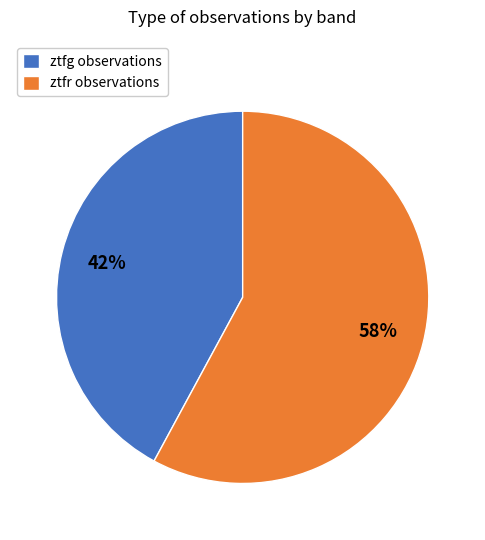

Rank the categories by value from highest to lowest.

ztfr, ztfg